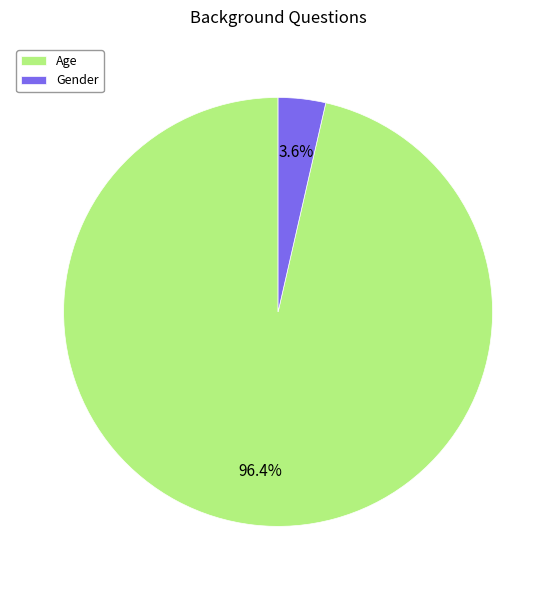

Rank the categories by value from highest to lowest.

Age, Gender